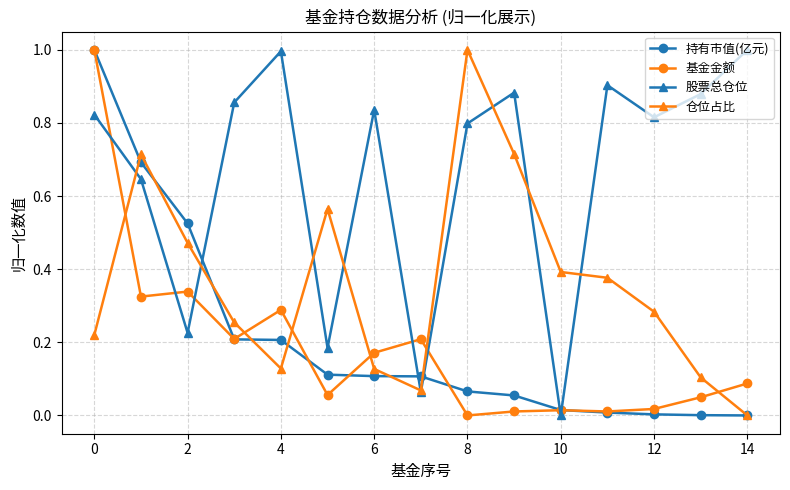

What is the maximum value for 持有市值(亿元)?

1.0